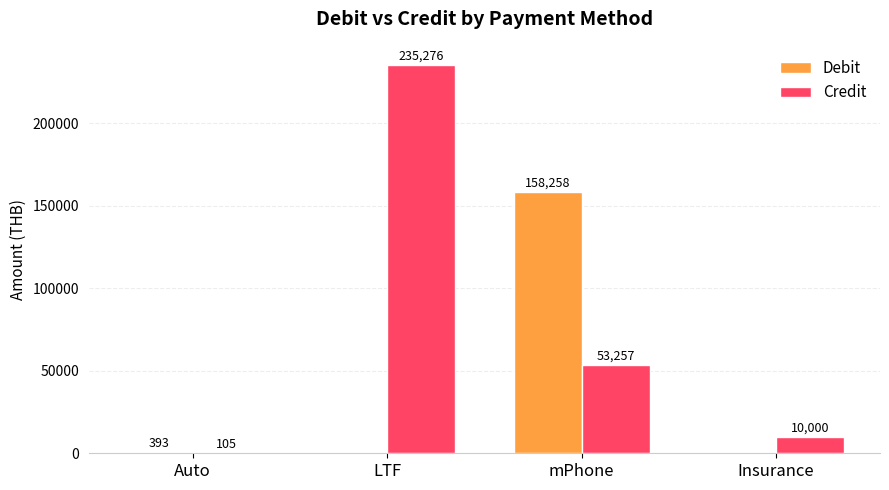

How many categories are shown in the chart?

4